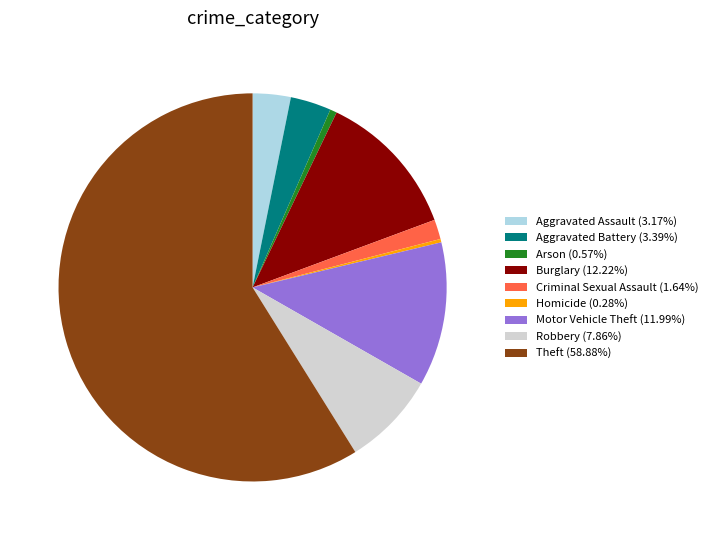

True or false: Burglary accounts for 12% of the total.

True